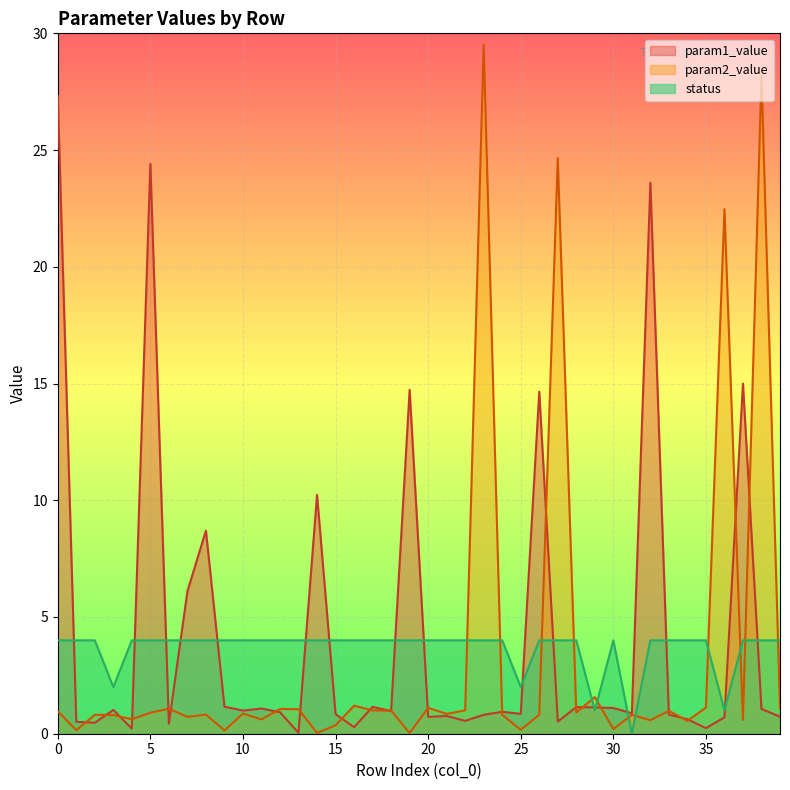

At which category is the sum across all series the highest?

23